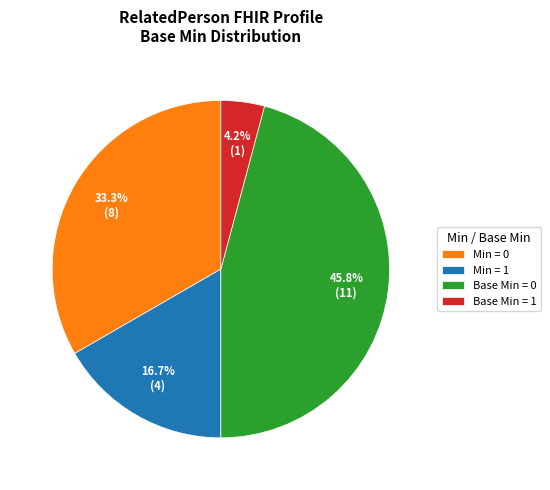

To the nearest percent, what is the difference between the largest and smallest slice percentages?

42%